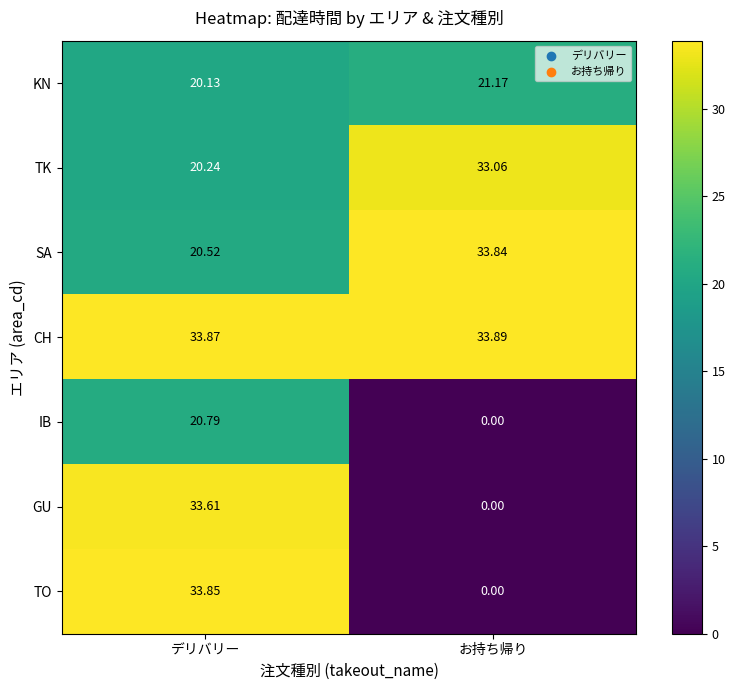

At which label does CH reach its minimum?

デリバリー